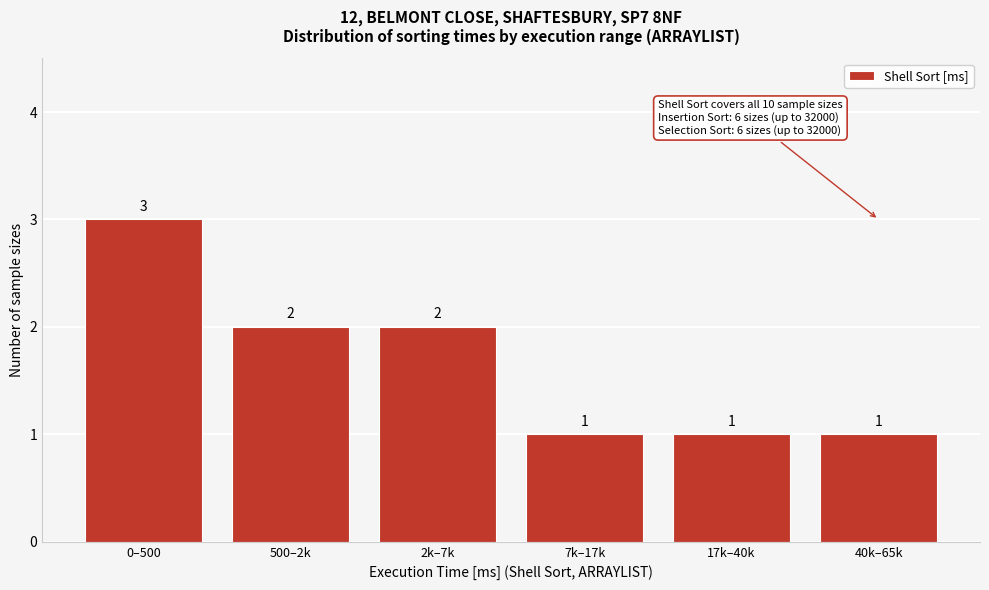

Reading left to right, what are all the values shown in this chart?

0–500=3	500–2k=2	2k–7k=2	7k–17k=1	17k–40k=1	40k–65k=1